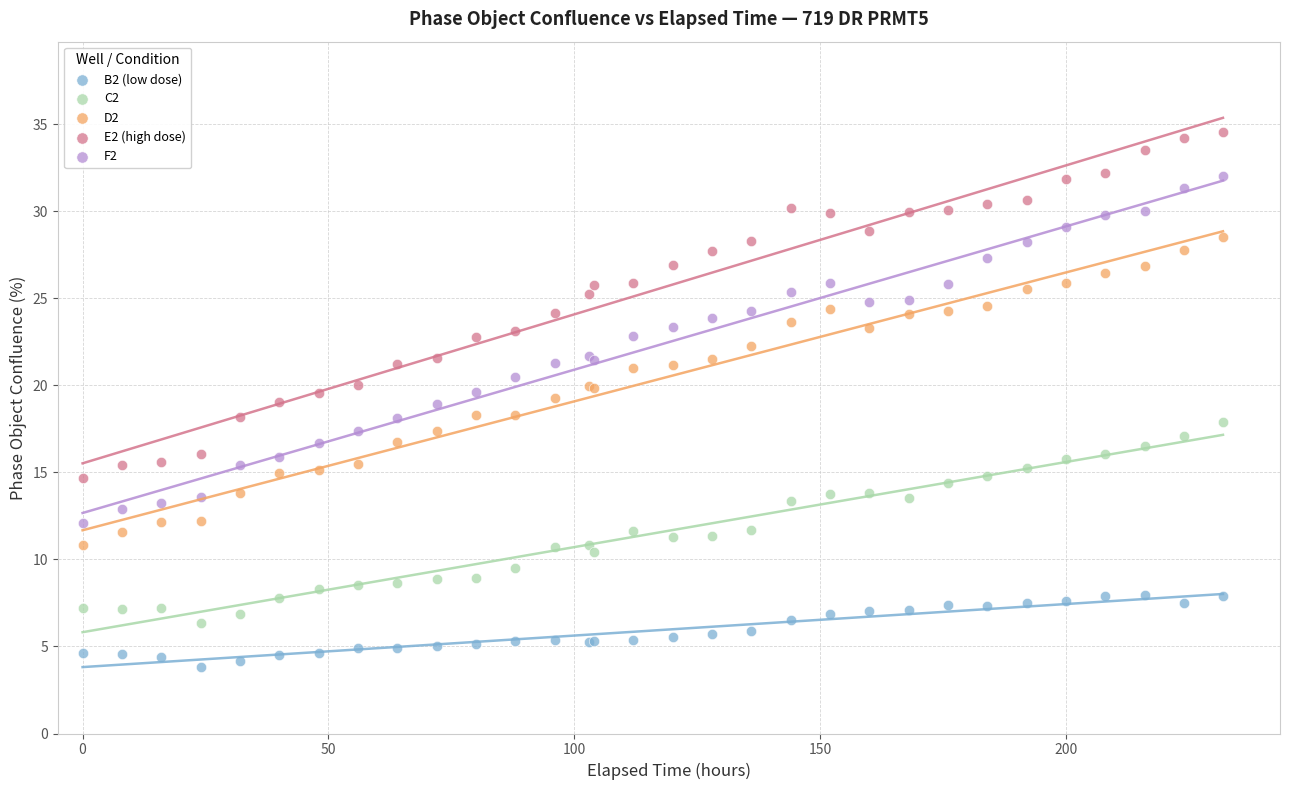

What is the X range (max minus min) for the scatter plot?

231.9